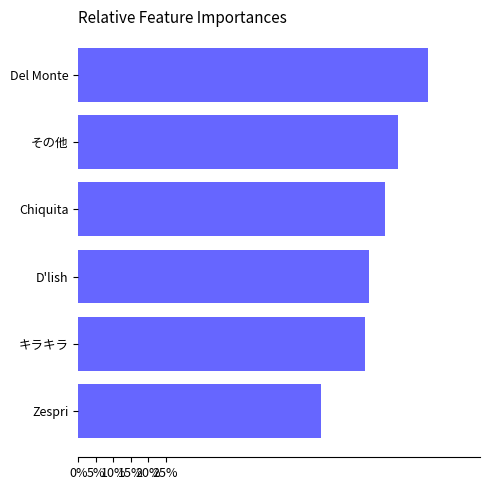

Are the bars horizontal?

Yes